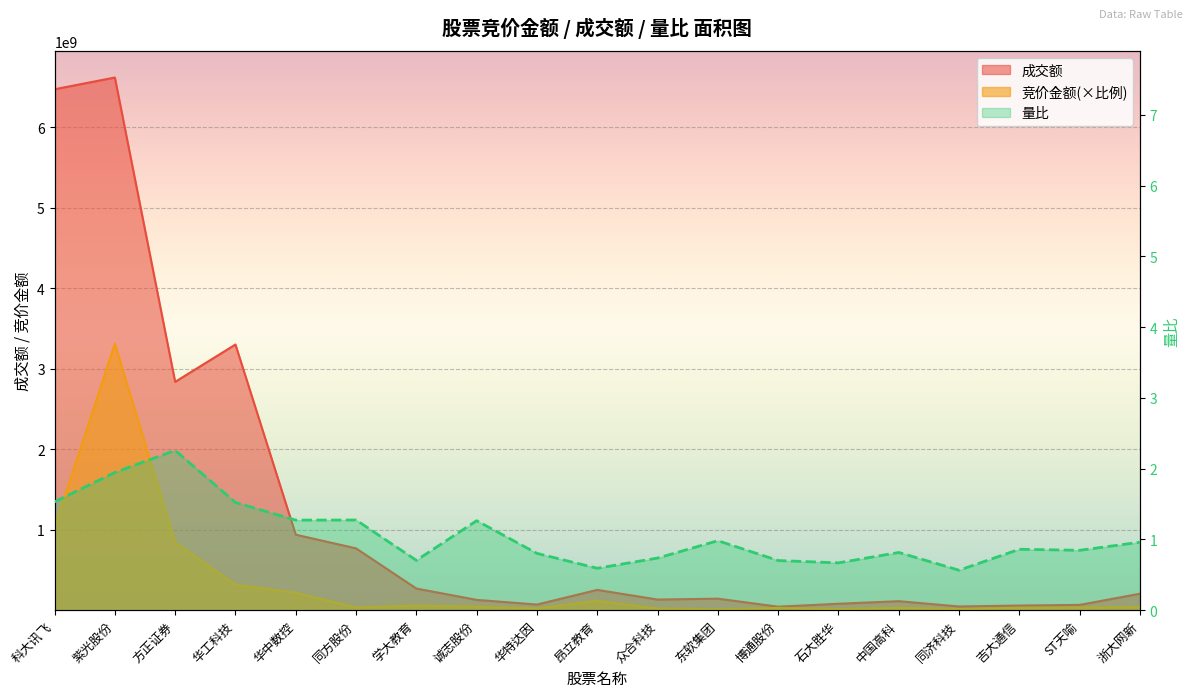

Reading right to left, extract all data points from this chart.

竞价金额: 39272227.9	33170997.9	29048419.6	14352502.7	28554345.3	13529830.4	27291953.5	11594450.2	21084512.1	116686862.4	22265414.8	42013396.8	58101203.6	33757156.6	216987526.6	316526822.1	842405143.5	3307597902.0	1027993557.4
成交额: 204605258.0	65763178.0	57521284.0	45954204.0	111667023.0	79761778.0	43339076.0	143202114.0	131909014.0	251954860.0	70011468.0	127879703.0	268608091.0	767717648.0	937486252.0	3299385786.0	2835679921.0	6615195804.0	6469301927.0
量比: 1.0	0.8	0.9	0.6	0.8	0.7	0.7	1.0	0.7	0.6	0.8	1.3	0.7	1.3	1.3	1.5	2.3	1.9	1.5